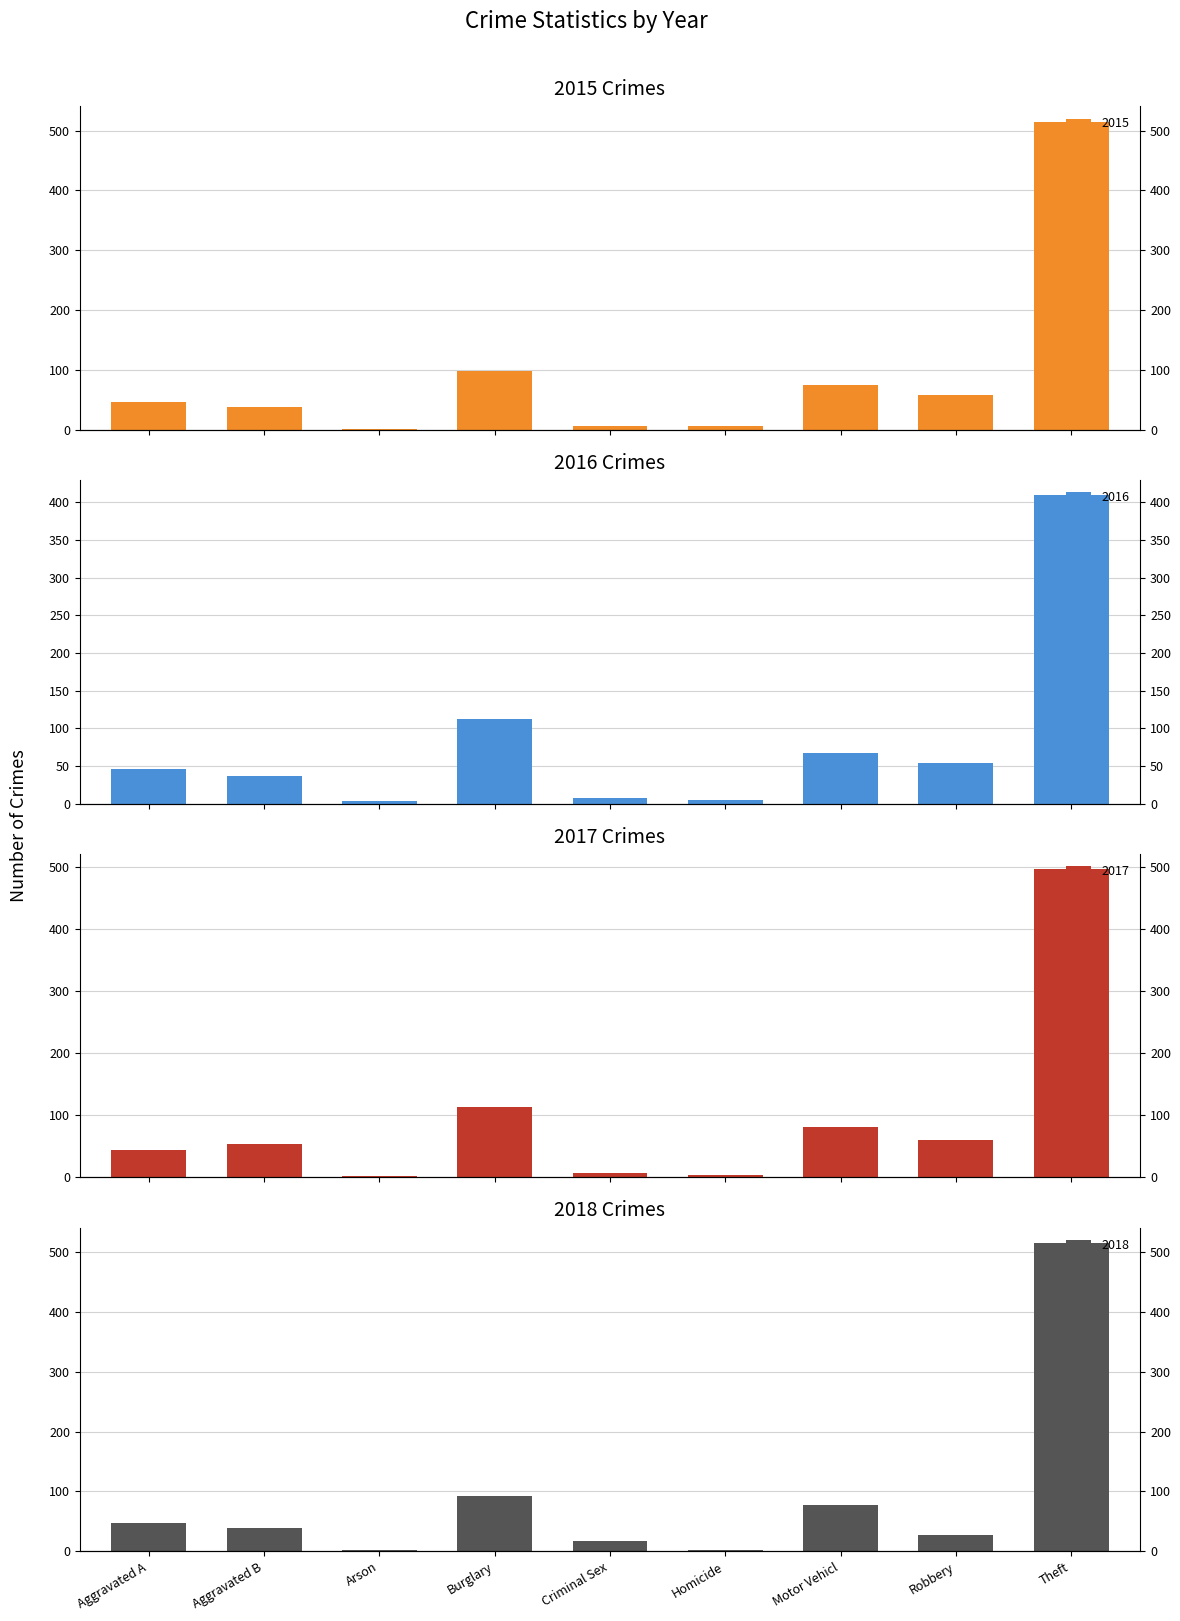

What is the difference between the 2015 values at Theft and Burglary?

417